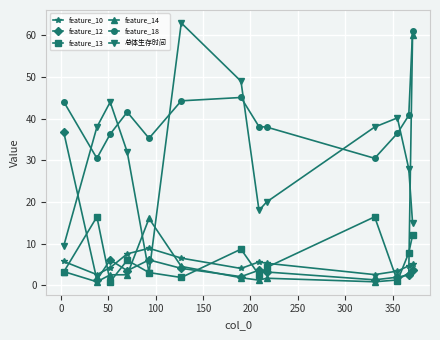

What is the value of the feature_12 point at the 7th from the left?

2.1